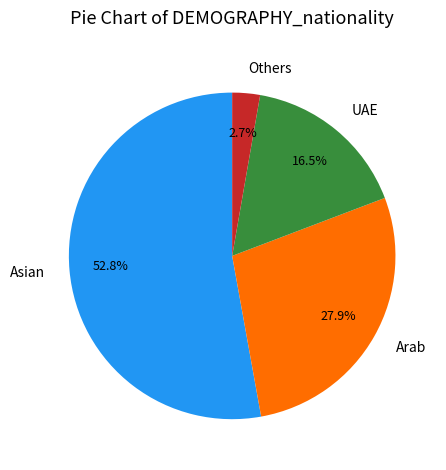

What is the largest slice in the pie chart?

Asian